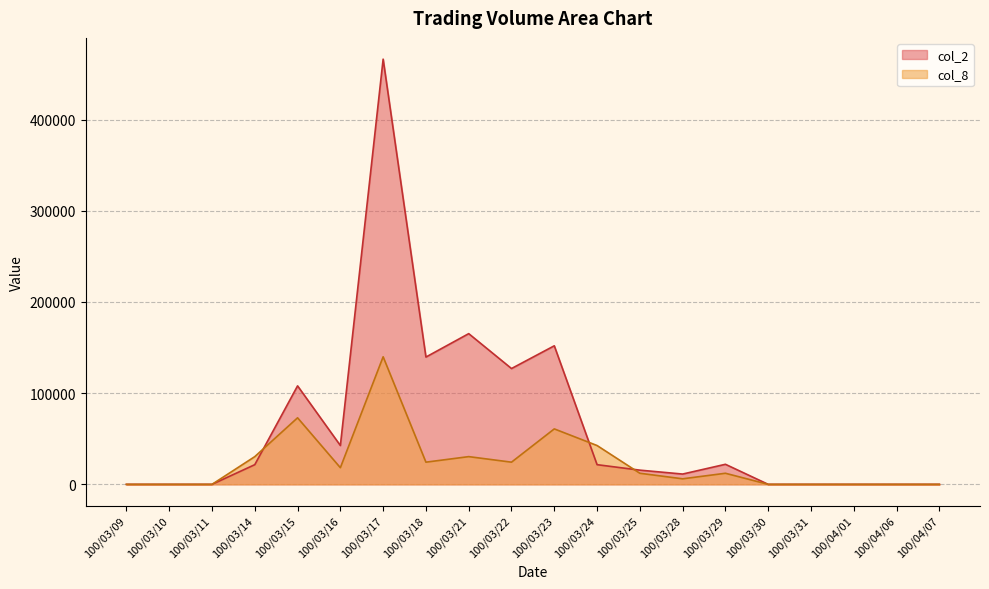

Rank the categories by col_8 value from highest to lowest.

100/03/17, 100/03/15, 100/03/23, 100/03/24, 100/03/14, 100/03/21, 100/03/18, 100/03/22, 100/03/16, 100/03/25, 100/03/29, 100/03/28, 100/03/09, 100/03/10, 100/03/11, 100/03/30, 100/03/31, 100/04/01, 100/04/06, 100/04/07